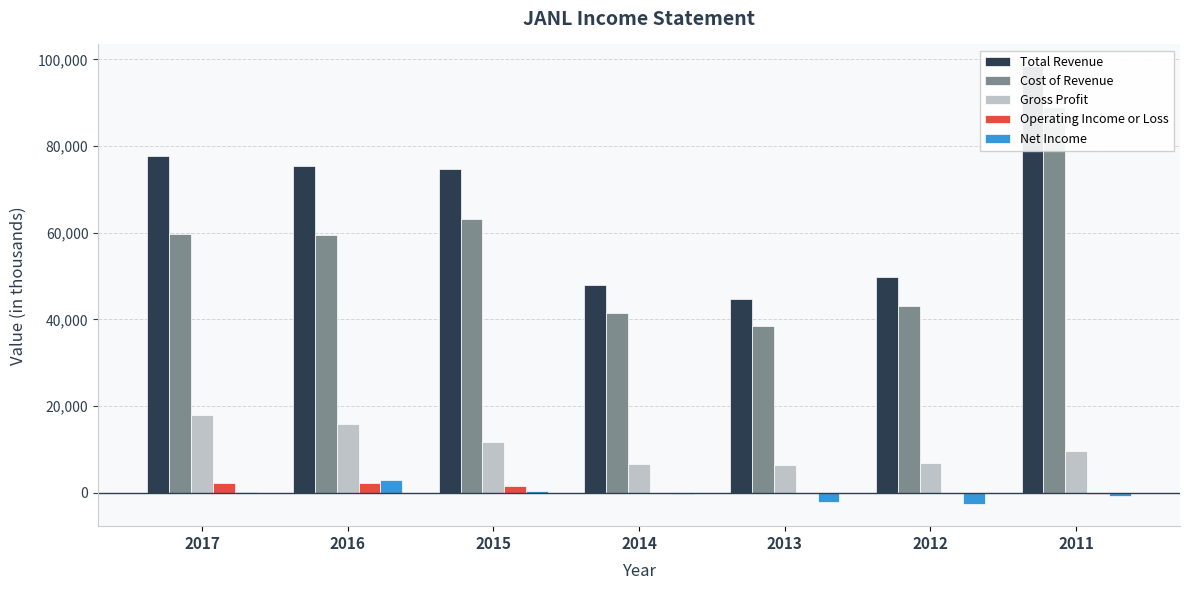

What is the difference between the maximum and minimum values in the Total Revenue series?

53700